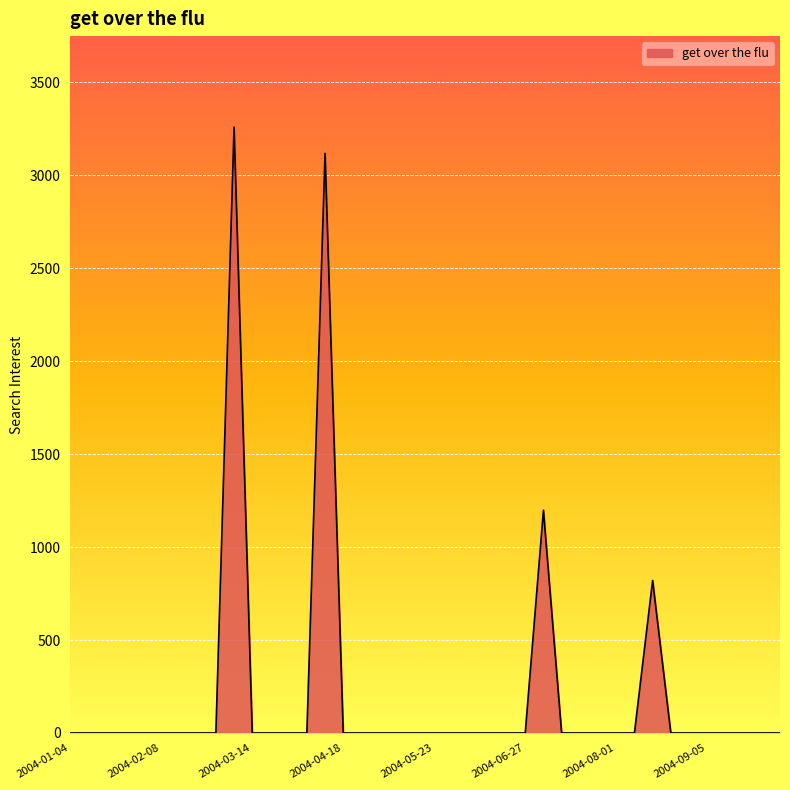

What is the maximum value shown in the chart?

3258.9